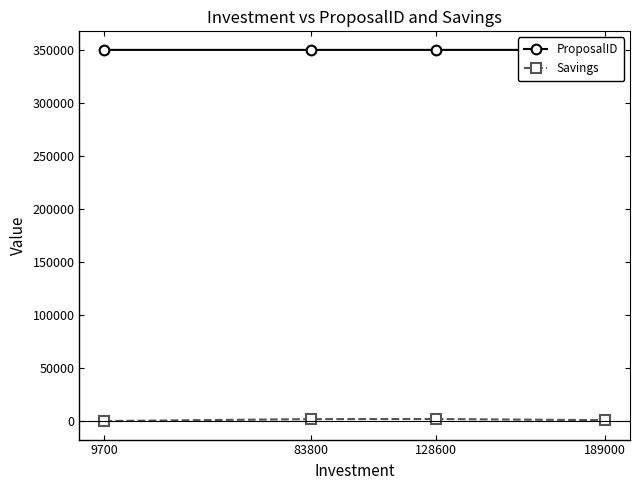

At which label does Savings first exceed 1900?

128600